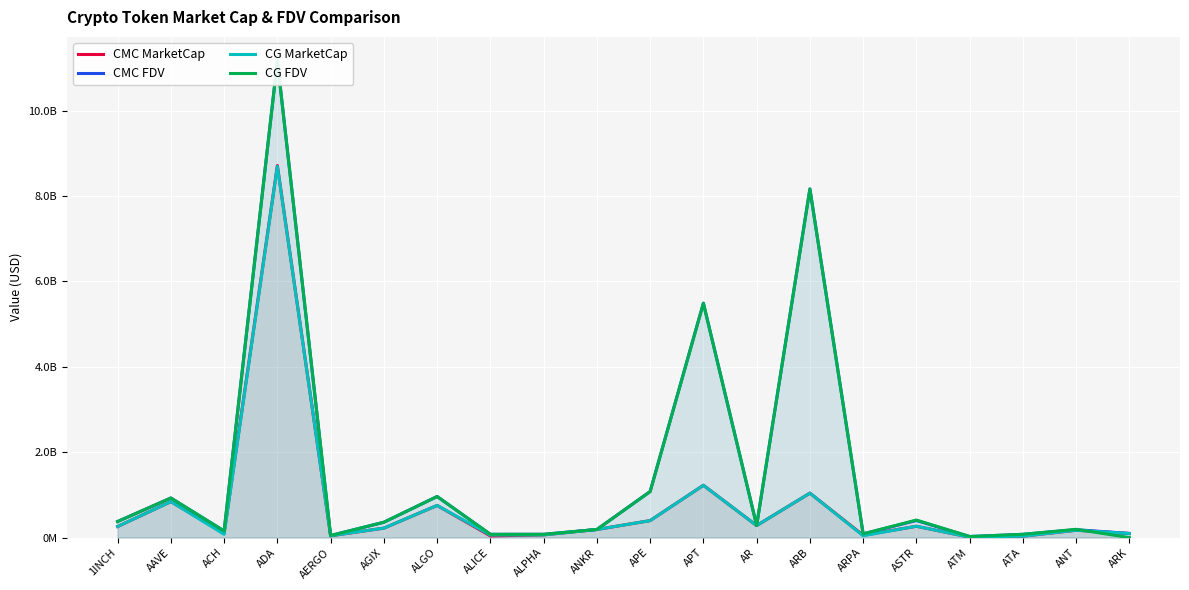

Which series has the largest total across all categories?

CMC FDV